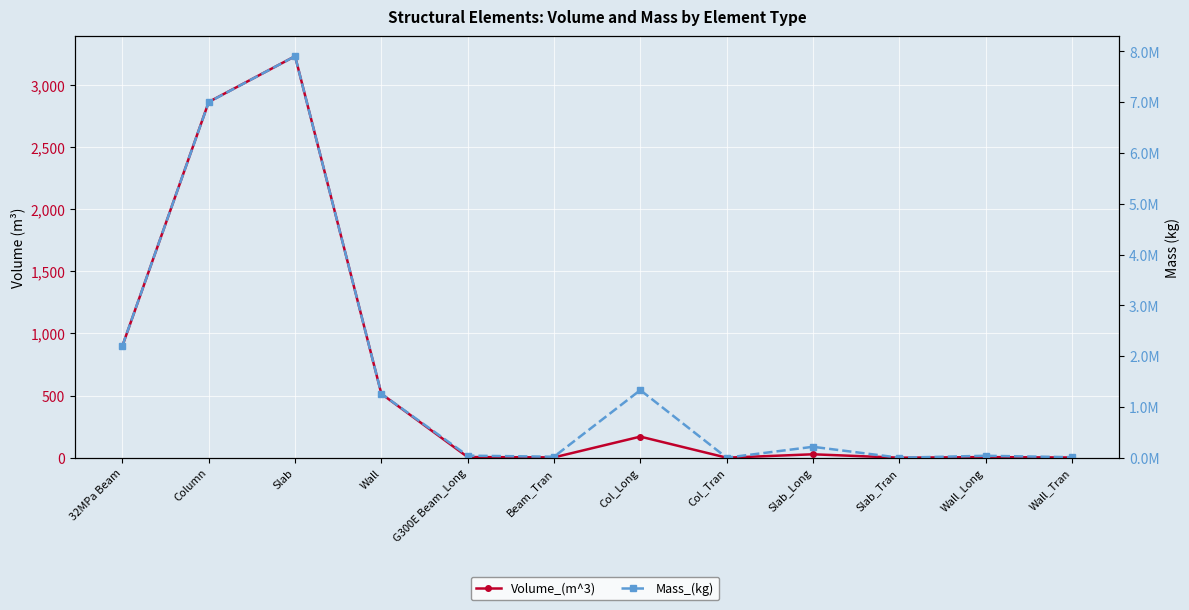

Reading right to left, transcribe all the data shown in this chart.

Volume_(m^3): 1.3	4.8	0.0	27.3	0.0	169.6	2.4	5.1	514.1	3231.4	2863.3	900.9
Mass_(kg): 10083.7	37489.1	0.0	214459.6	0.0	1330744.5	19007.7	39862.9	1257688.6	7905467.7	7001901.7	2206449.2